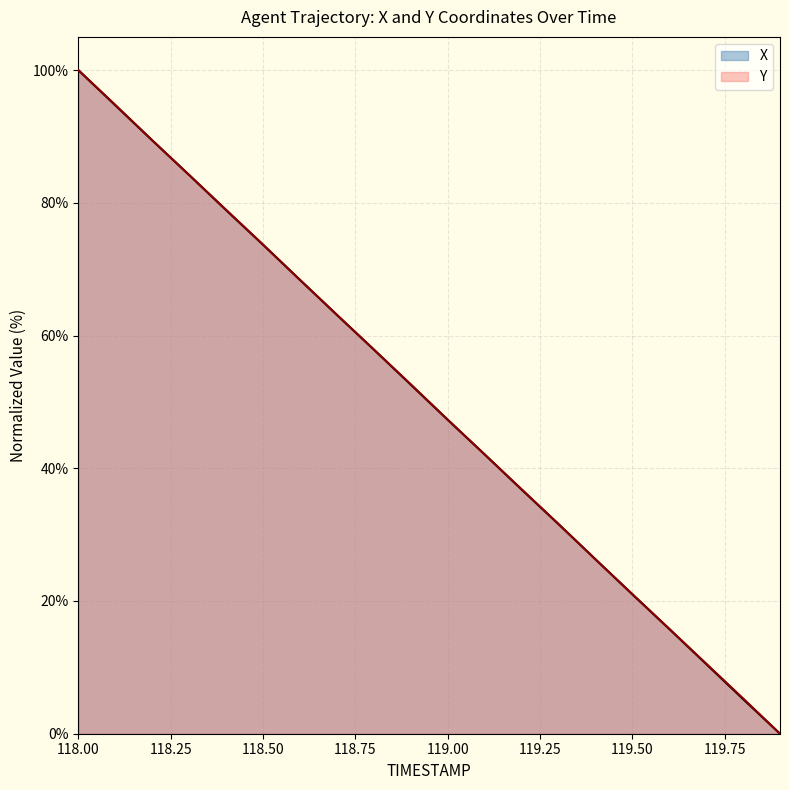

What is the total value across all series at 119.7?

21.1